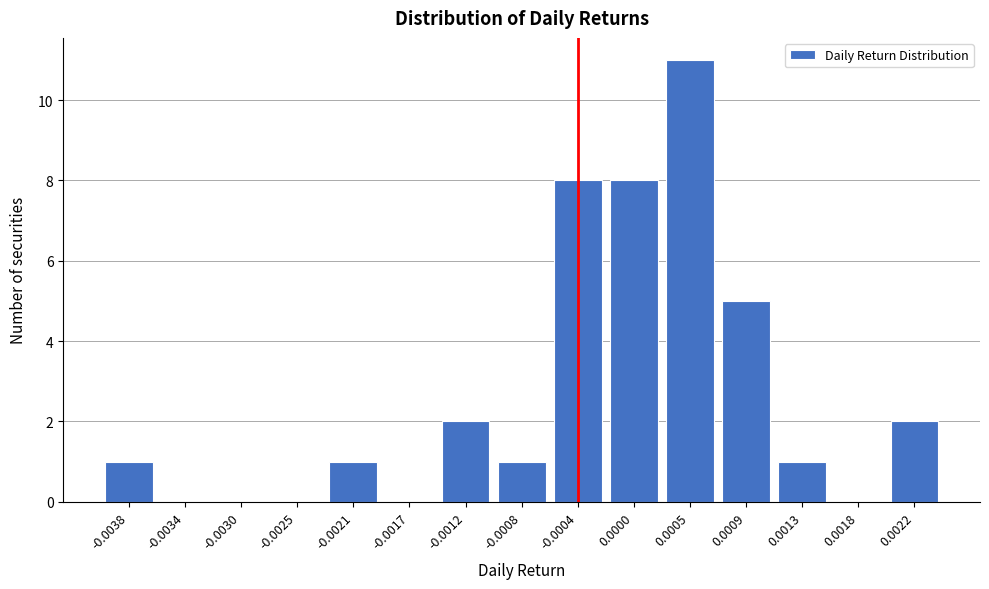

Reading left to right, what are all the values shown in this chart?

-0.0038=1	-0.0034=0	-0.0030=0	-0.0025=0	-0.0021=1	-0.0017=0	-0.0012=2	-0.0008=1	-0.0004=8	0.0000=8	0.0005=11	0.0009=5	0.0013=1	0.0018=0	0.0022=2